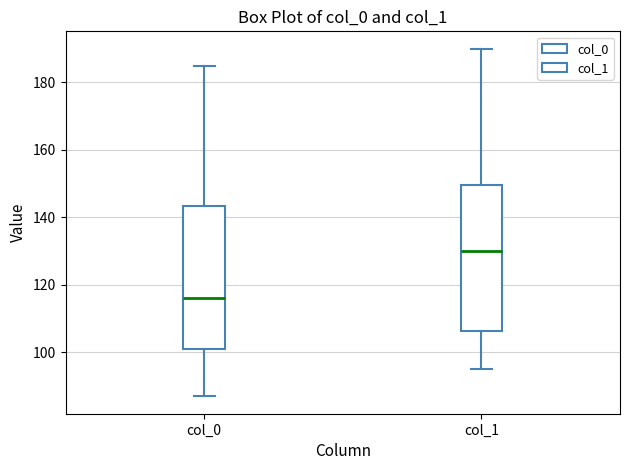

Where does the lower whisker of the box for col_1 end on the y-axis? The values are not printed on the chart, so give them approximately, as read against the axis.

96